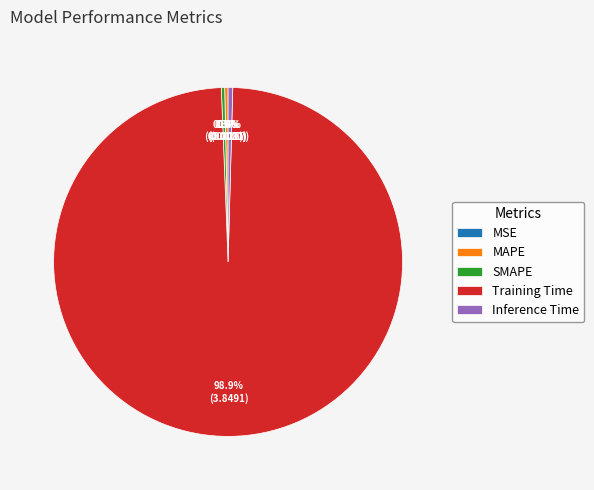

How much of the chart is everything except MAPE?

99.7%